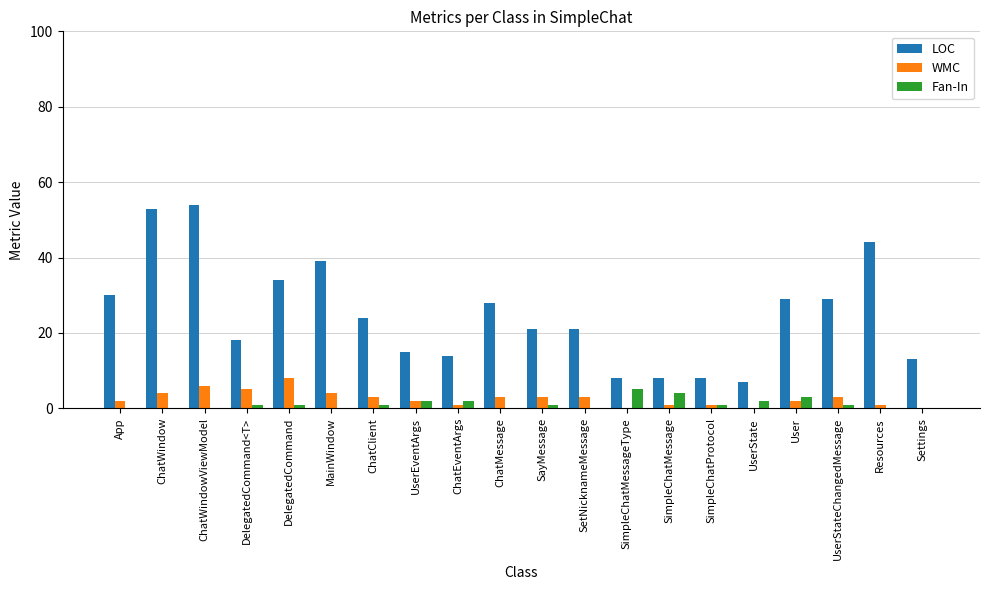

What is the greatest value displayed?

54